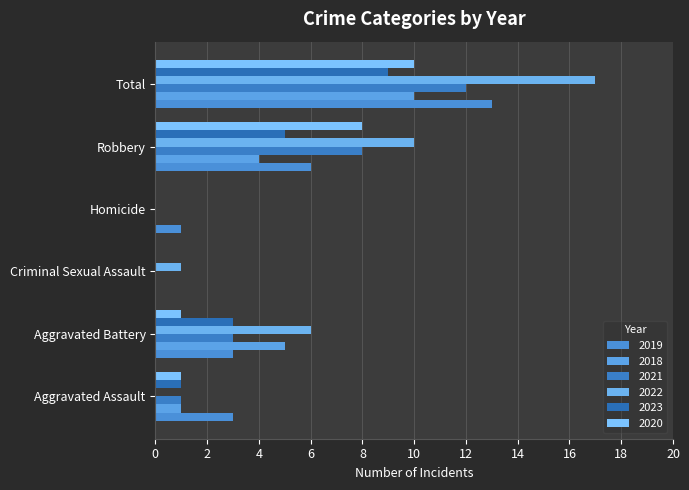

Where is 2020 nearest to the value 5?

Robbery